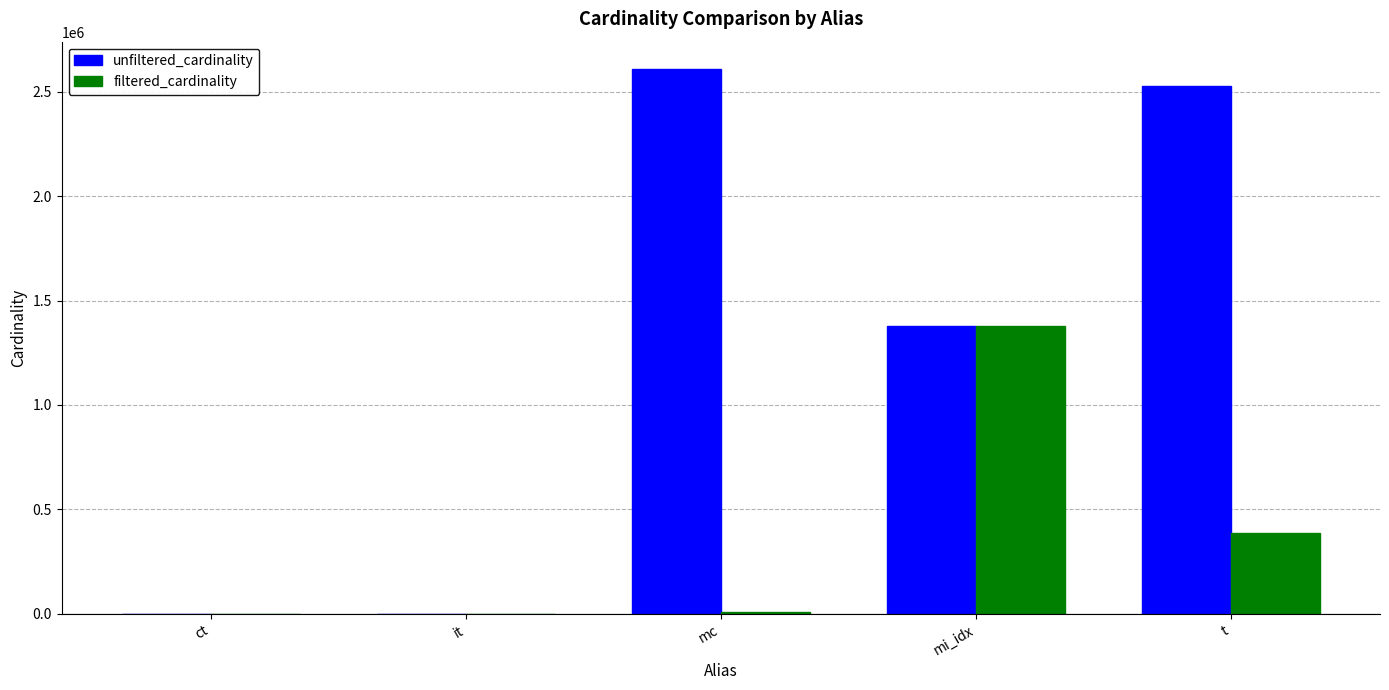

Where is unfiltered_cardinality nearest to the value 1304566?

mi_idx